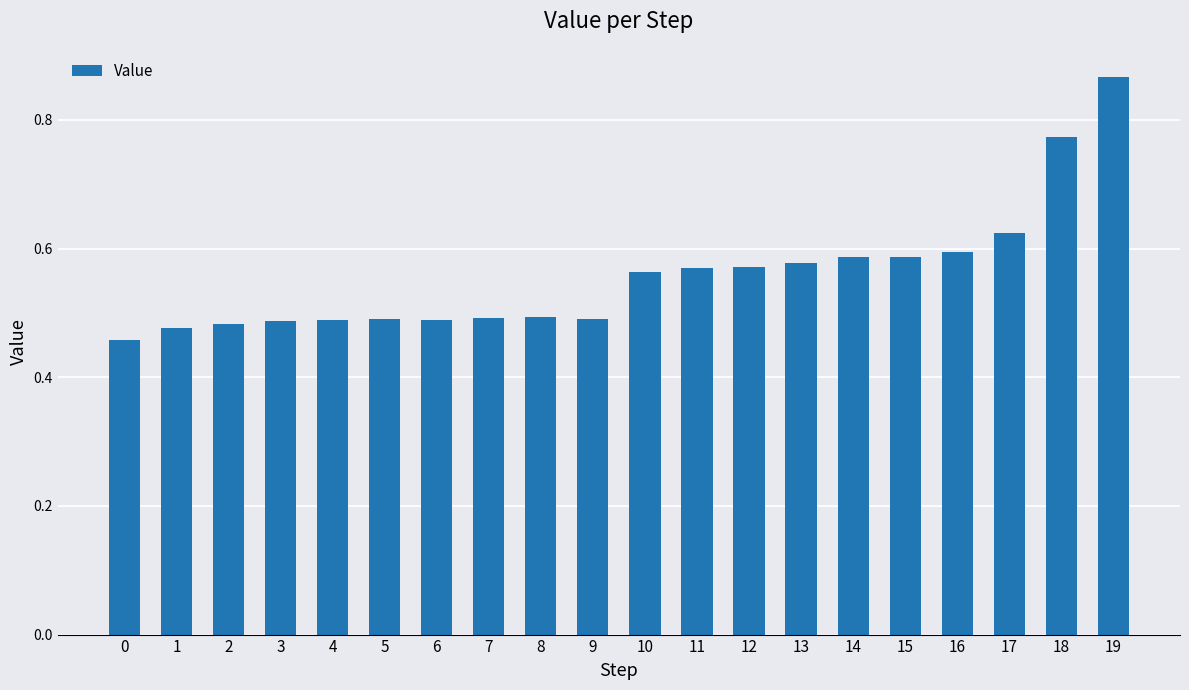

What is the change in value from 11 to 18?

+0.2